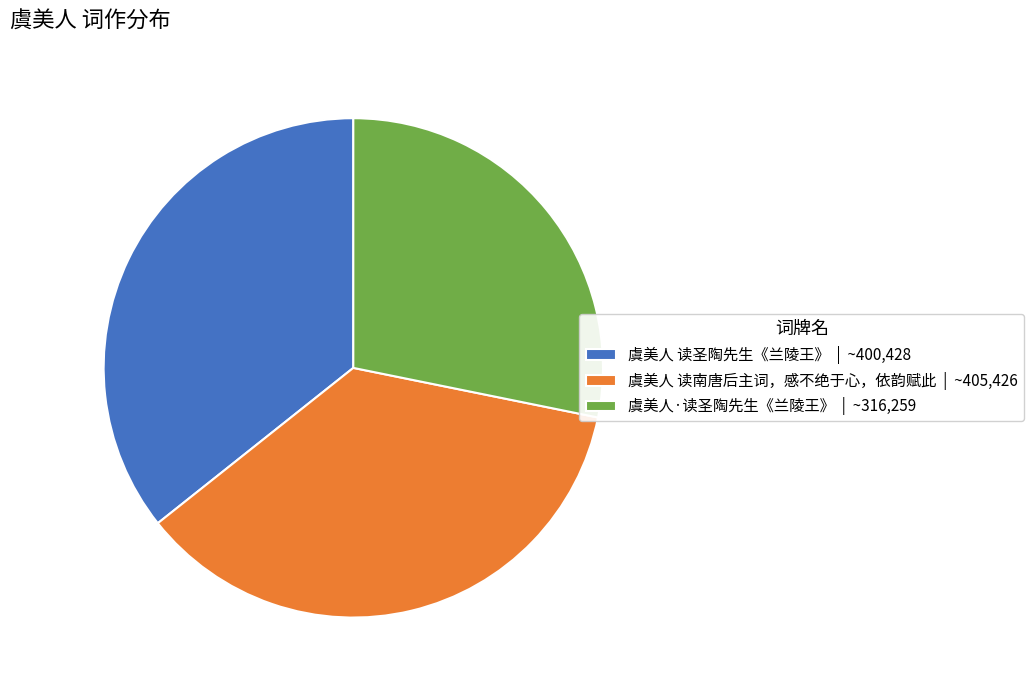

How many segments does this pie chart have?

3